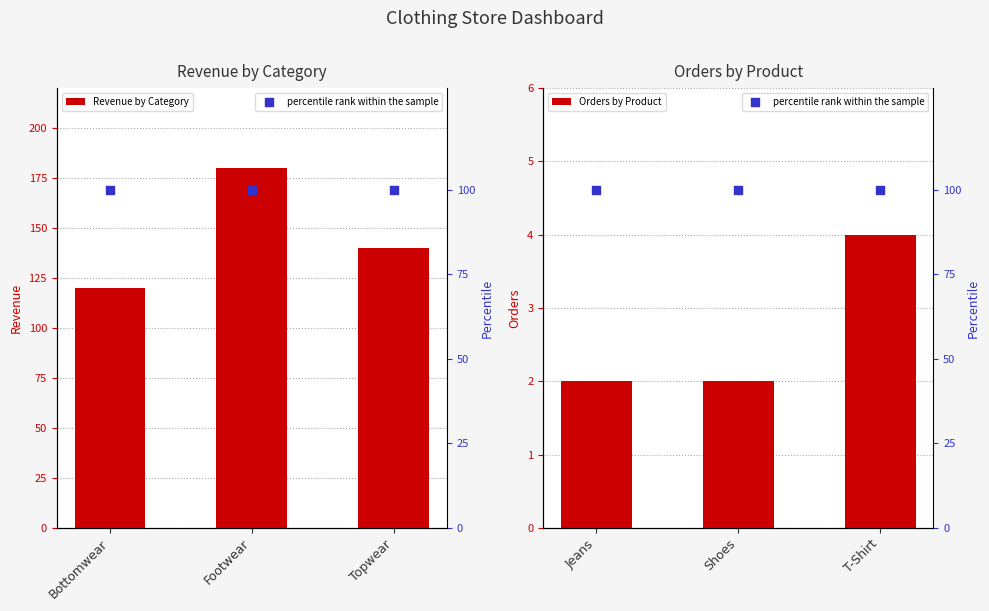

Which series has the largest Y range (max minus min)?

Revenue by Category